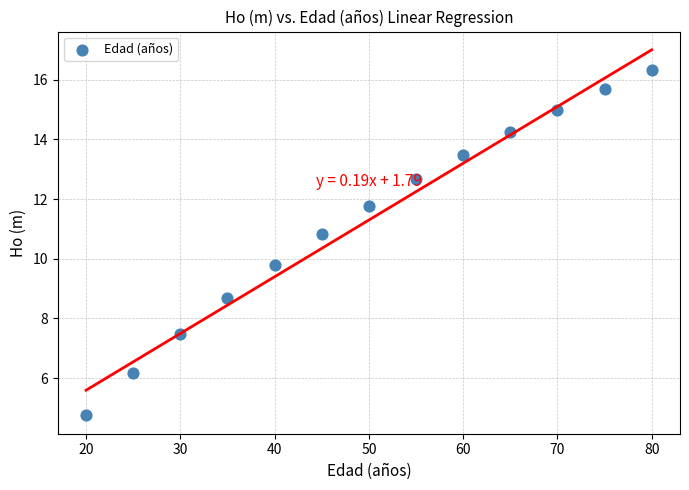

What Y value in the scatter plot is closest to 10?

9.8